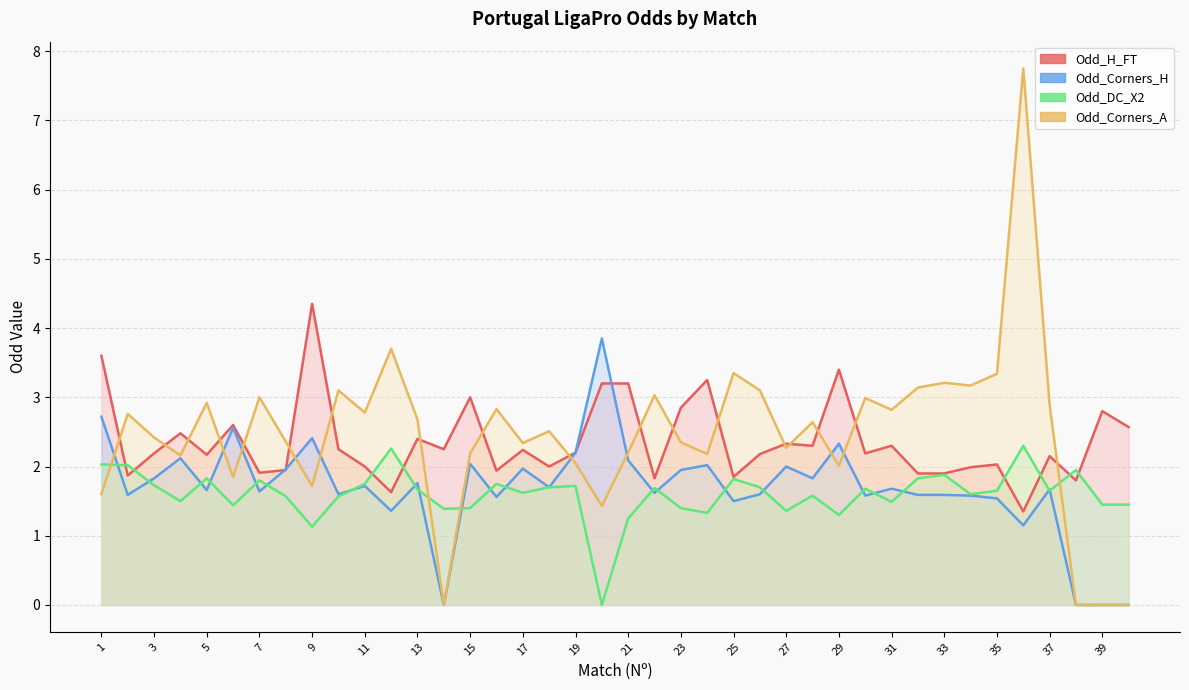

Between 1 and 25, which series saw the biggest shift?

Odd_H_FT